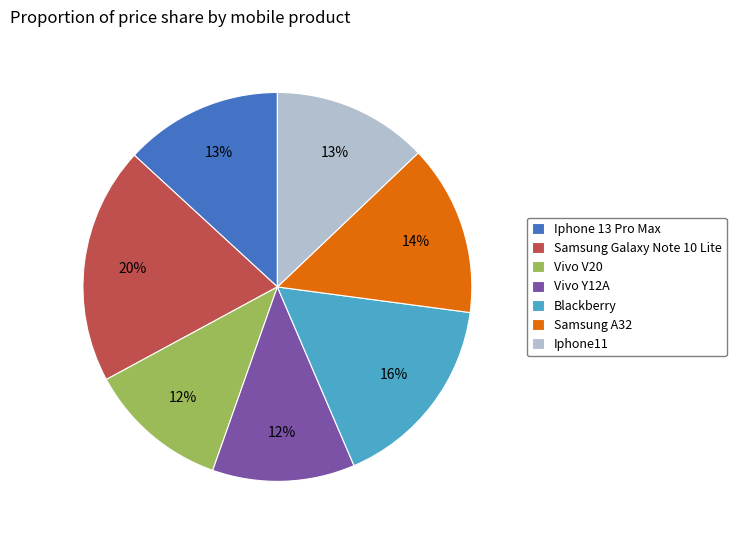

To the nearest percent, what is the combined percentage of Vivo V20 and Iphone 13 Pro Max?

25%